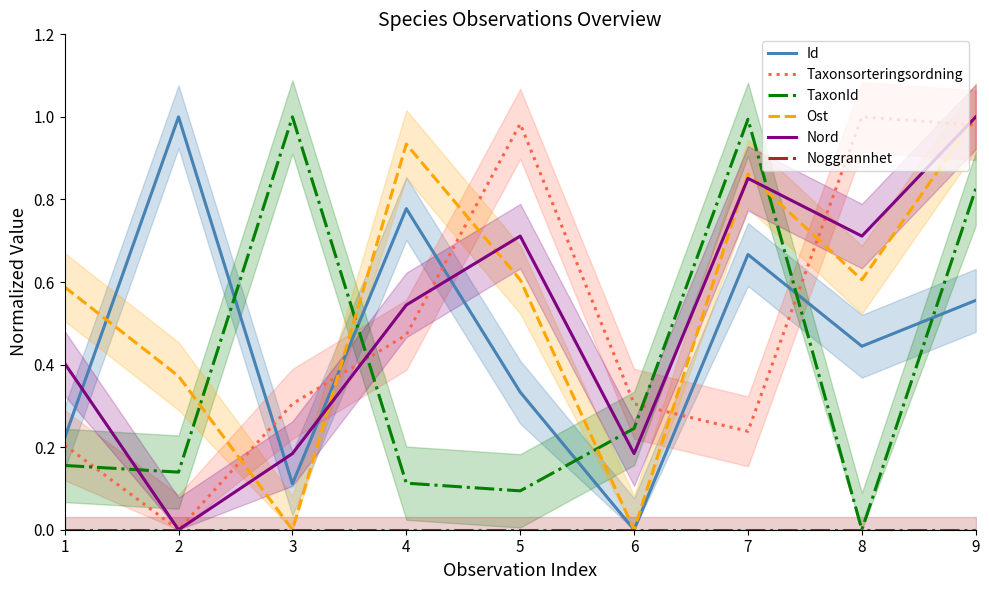

How many intersections are there between Nord and Taxonsorteringsordning?

5